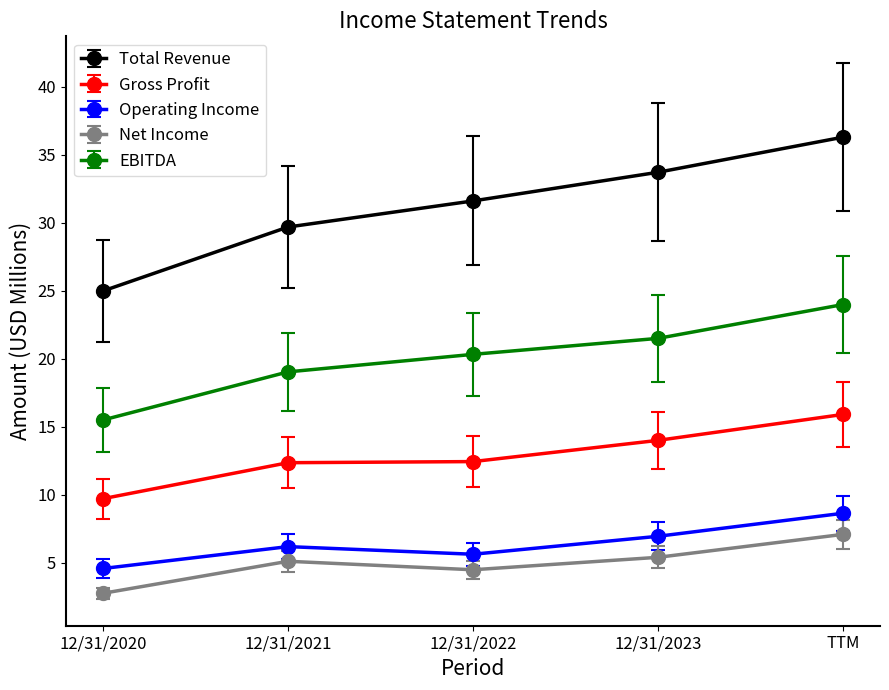

True or false: Operating Income has a value of 8.6 at TTM.

True